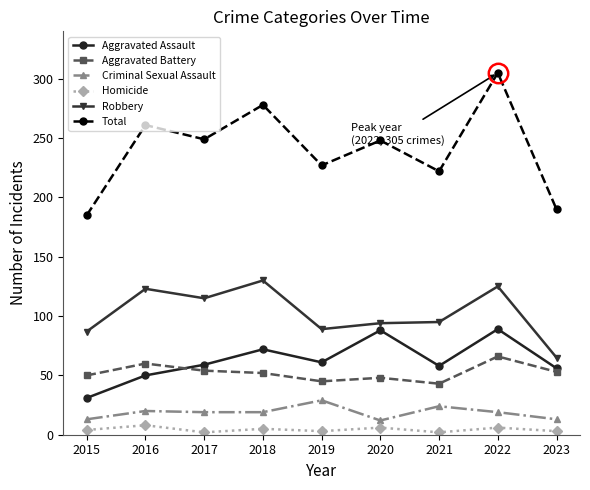

The Robbery series shows 122 at 2019. True or false?

False